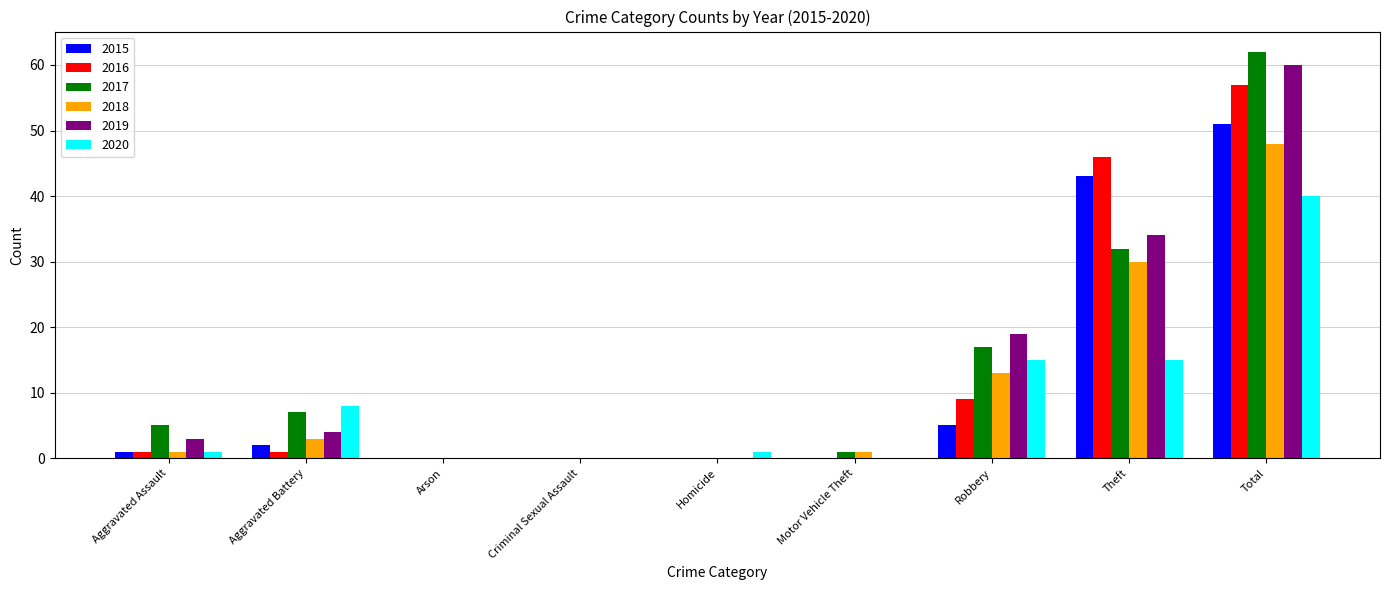

Is it true that 2018 equals 43 at Theft?

False